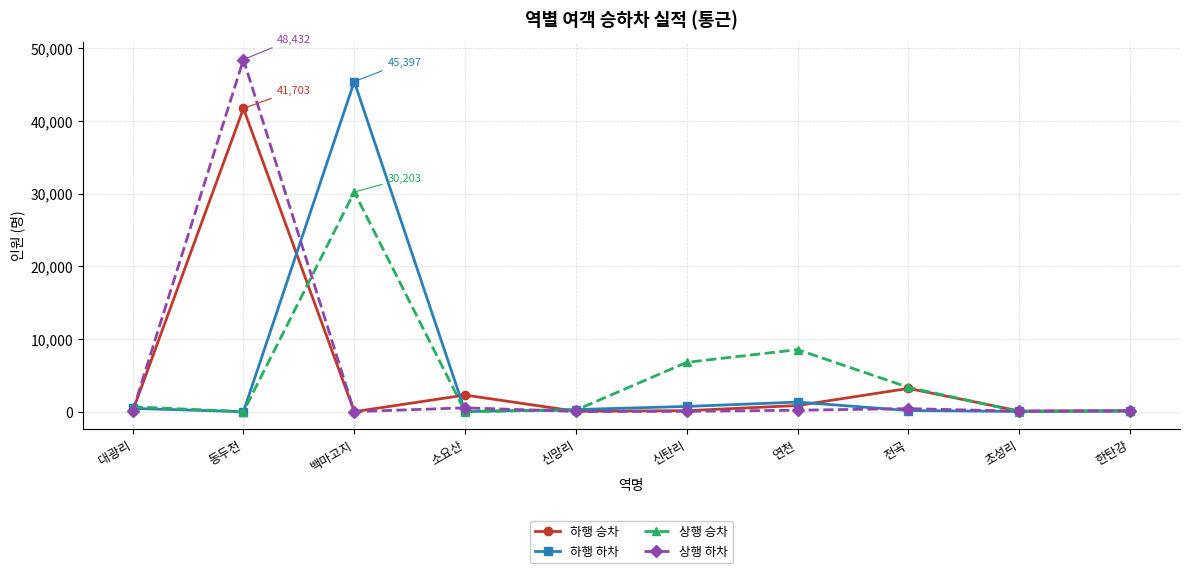

How many values in the 하행 승차 series are below 137?

5